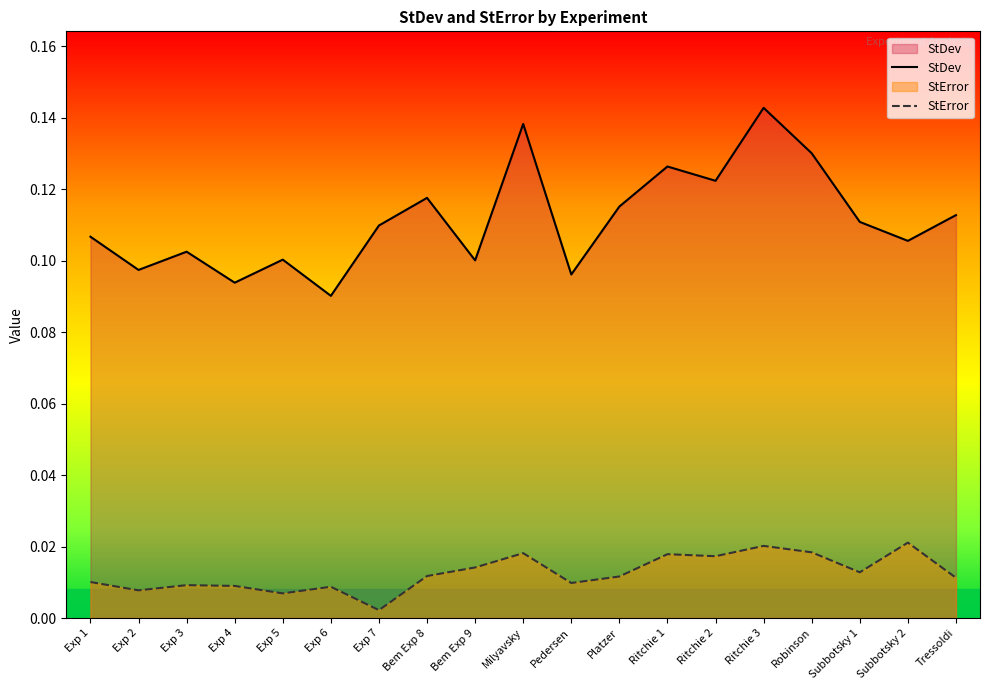

Between Exp 6 and Bem Exp 9, which series saw the biggest shift?

StDev